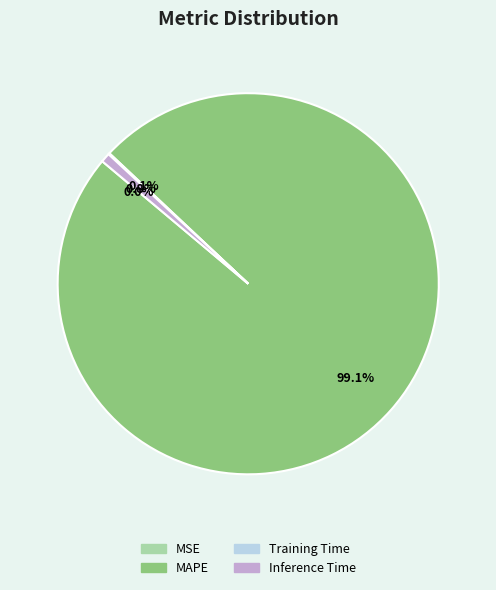

Which category has the biggest portion of the pie?

MAPE